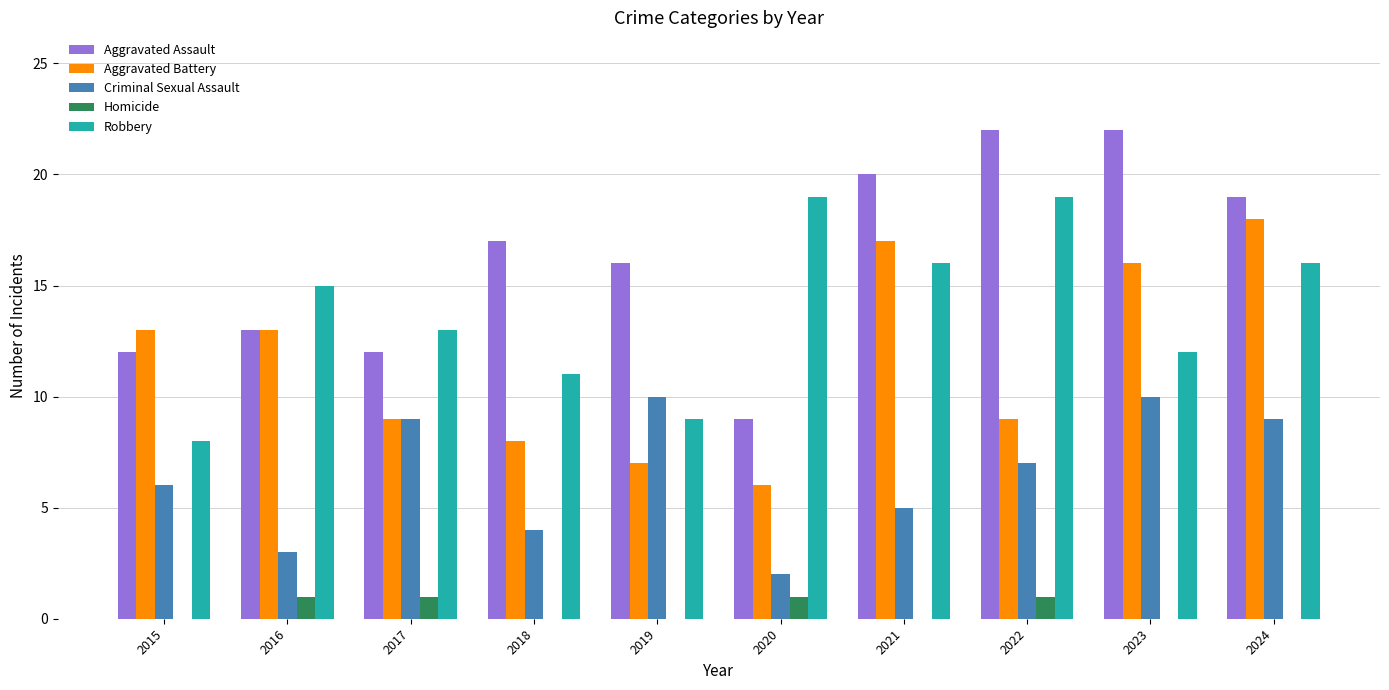

Reading right to left, transcribe all the data shown in this chart.

Aggravated Assault: 2024=19	2023=22	2022=22	2021=20	2020=9	2019=16	2018=17	2017=12	2016=13	2015=12
Aggravated Battery: 2024=18	2023=16	2022=9	2021=17	2020=6	2019=7	2018=8	2017=9	2016=13	2015=13
Criminal Sexual Assault: 2024=9	2023=10	2022=7	2021=5	2020=2	2019=10	2018=4	2017=9	2016=3	2015=6
Homicide: 2024=0	2023=0	2022=1	2021=0	2020=1	2019=0	2018=0	2017=1	2016=1	2015=0
Robbery: 2024=16	2023=12	2022=19	2021=16	2020=19	2019=9	2018=11	2017=13	2016=15	2015=8